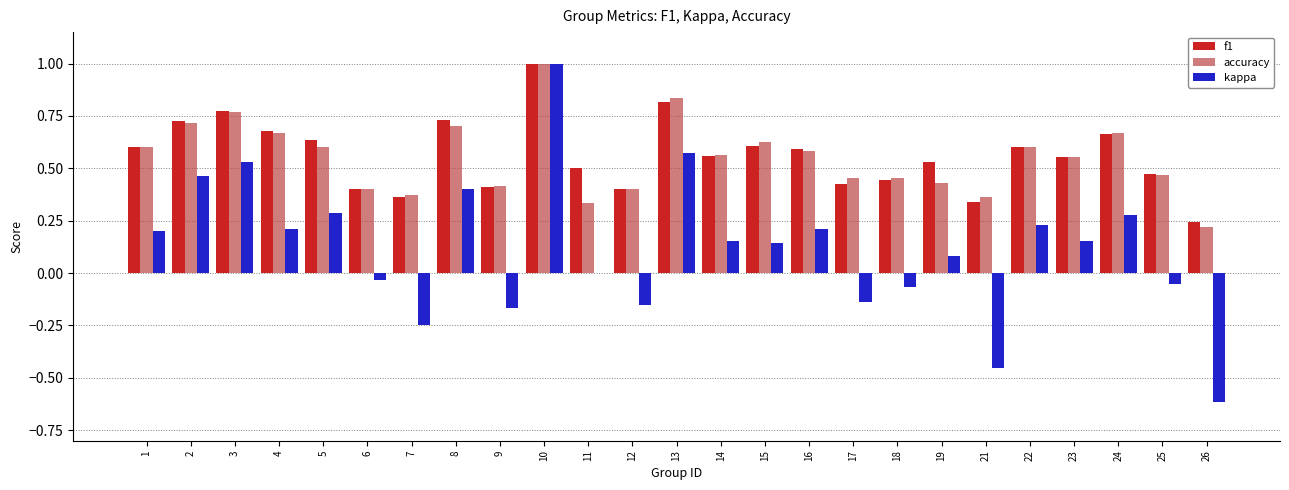

What are all the series names shown in the legend?

f1, accuracy, kappa